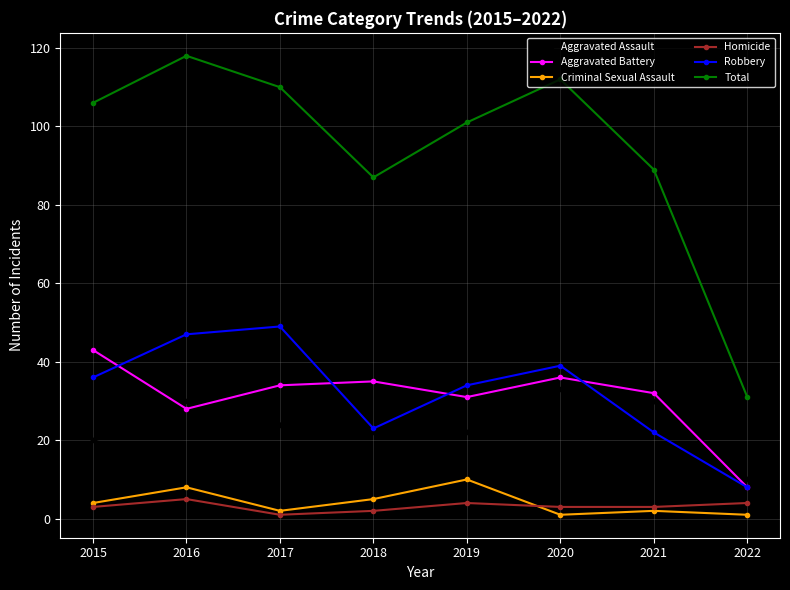

How many series are shown in this chart?

6